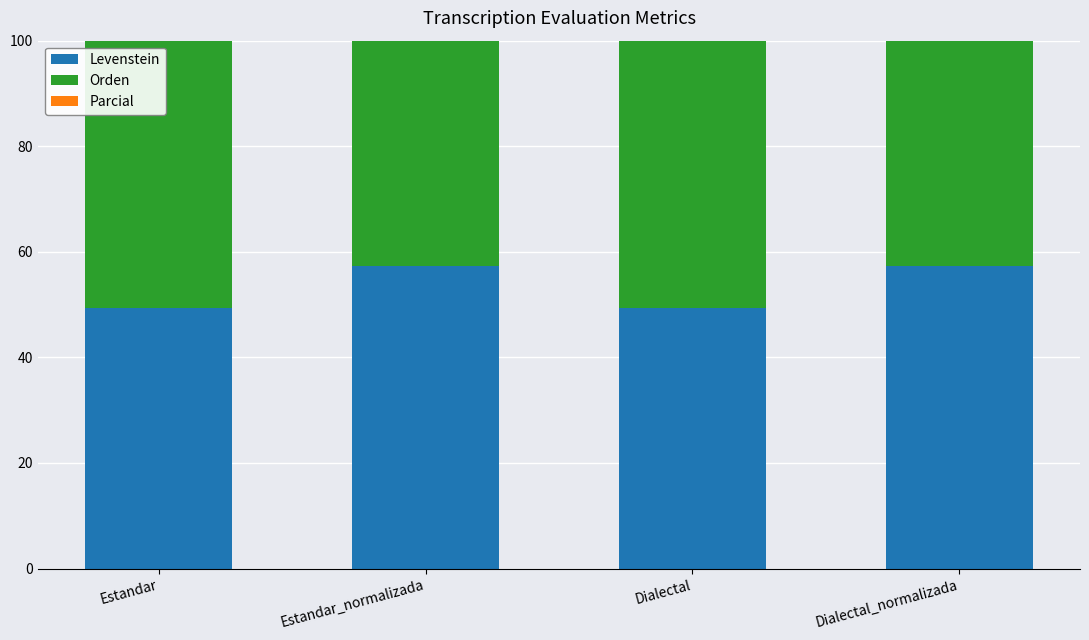

What is the label of the 4th bar from the right?

Estandar